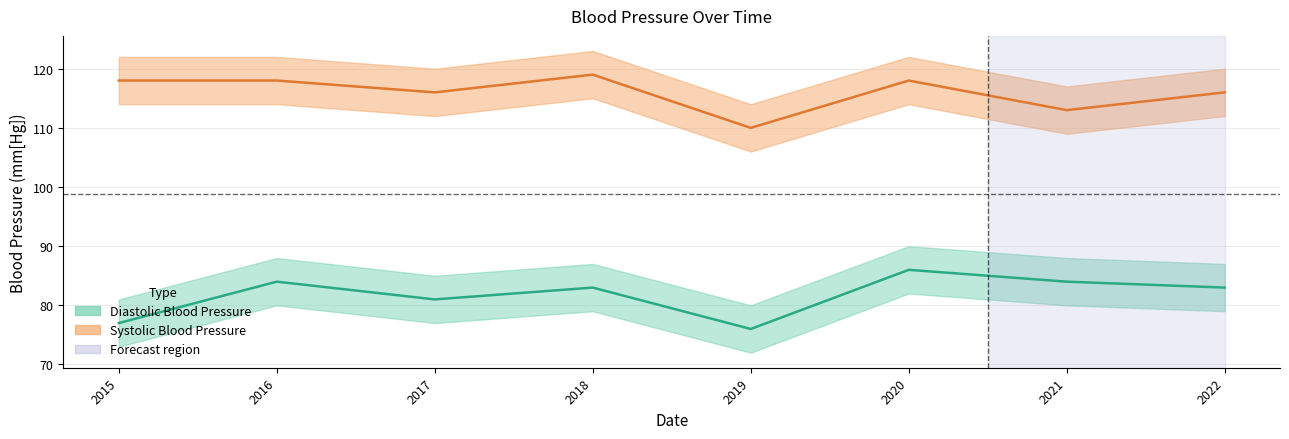

True or false: Systolic Blood Pressure and Diastolic Blood Pressure intersect in this chart.

False